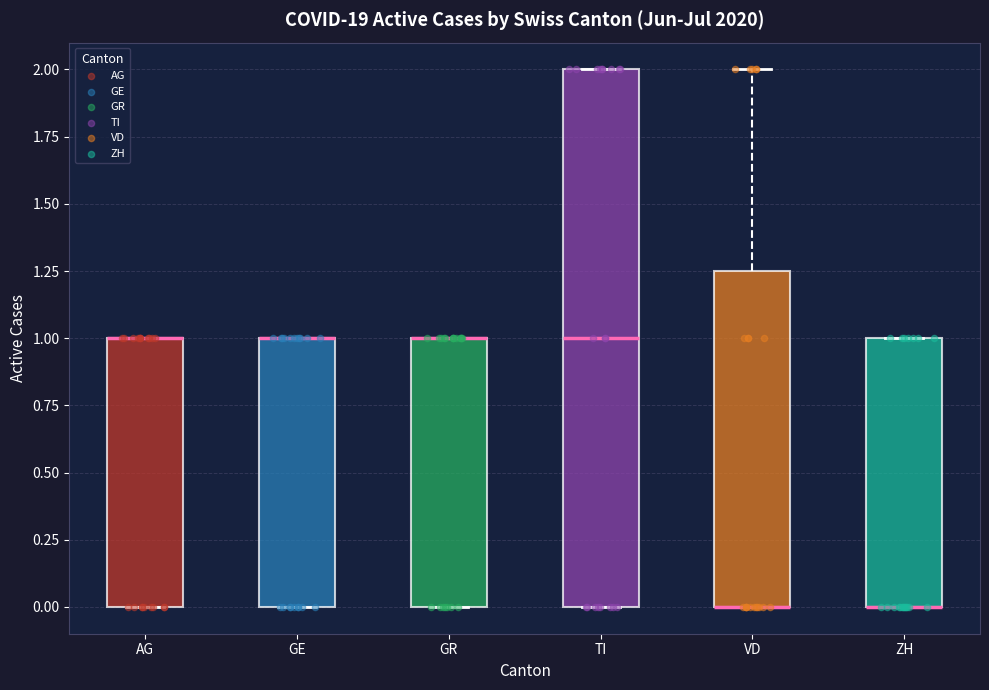

Reading left to right, transcribe this box plot: for each box, give where its median line is, the range the box spans, and where its two whiskers end, as read against the y-axis. The values are not printed on the chart, so give them approximately, as read against the axis.

AG: median 1.00 (drawn on the box's upper edge), box 0.00 to 1.00, whiskers 0.00 to 1.00
GE: median 1.00 (drawn on the box's upper edge), box 0.00 to 1.00, whiskers 0.00 to 1.00
GR: median 1.00 (drawn on the box's upper edge), box 0.00 to 1.00, whiskers 0.00 to 1.00
TI: median 1.00, box 0.00 to 2.00, whiskers 0.00 to 2.00
VD: median 0.00 (drawn on the box's lower edge), box 0.00 to 1.25, whiskers 0.00 to 2.00
ZH: median 0.00 (drawn on the box's lower edge), box 0.00 to 1.00, whiskers 0.00 to 1.00